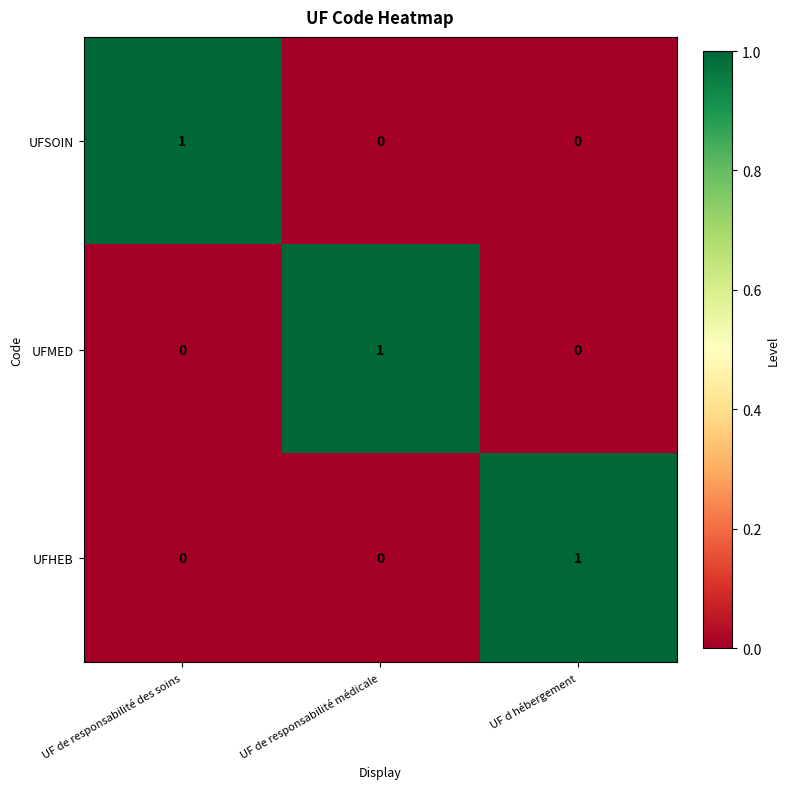

Reading left to right, list all the values displayed in this chart.

UFSOIN: 1	0	0
UFMED: 0	1	0
UFHEB: 0	0	1